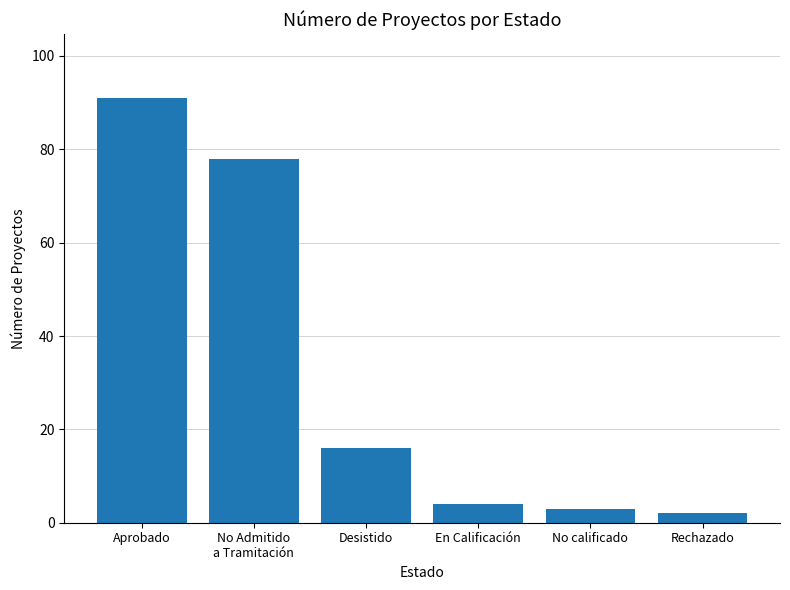

True or false: the data shows 49 at No Admitido
a Tramitación.

False